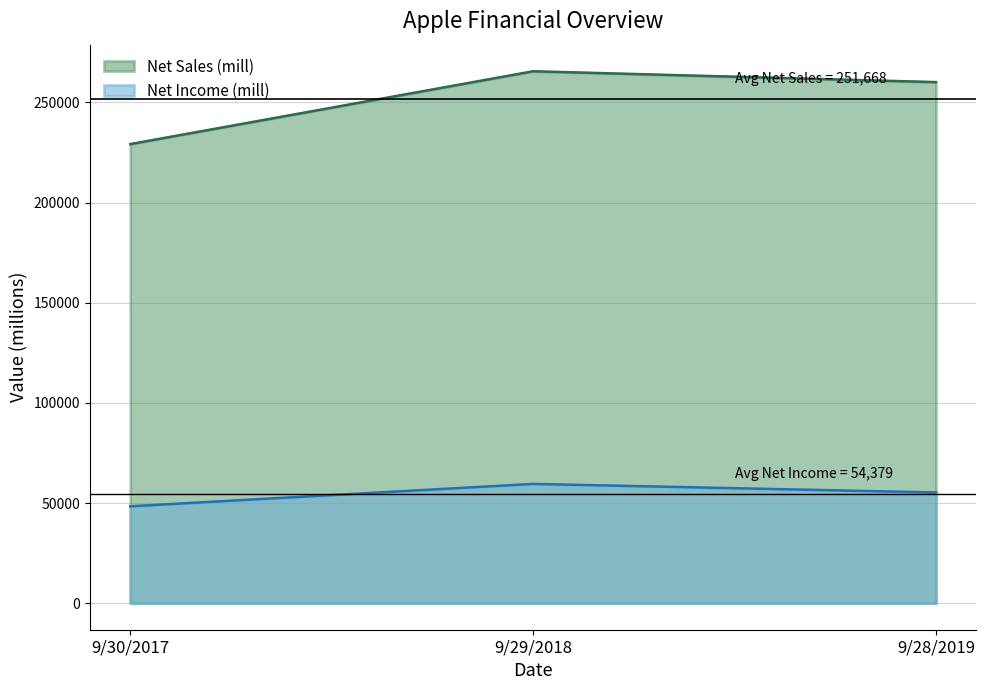

What is the label of the 2nd point from the left?

9/29/2018